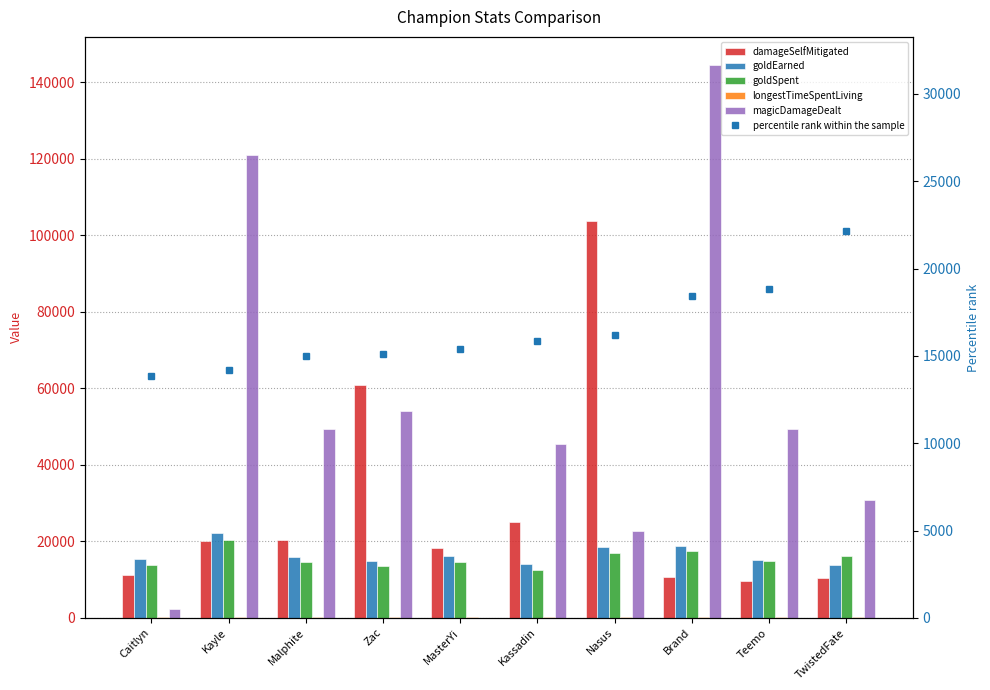

How many distinct data groups are displayed?

6